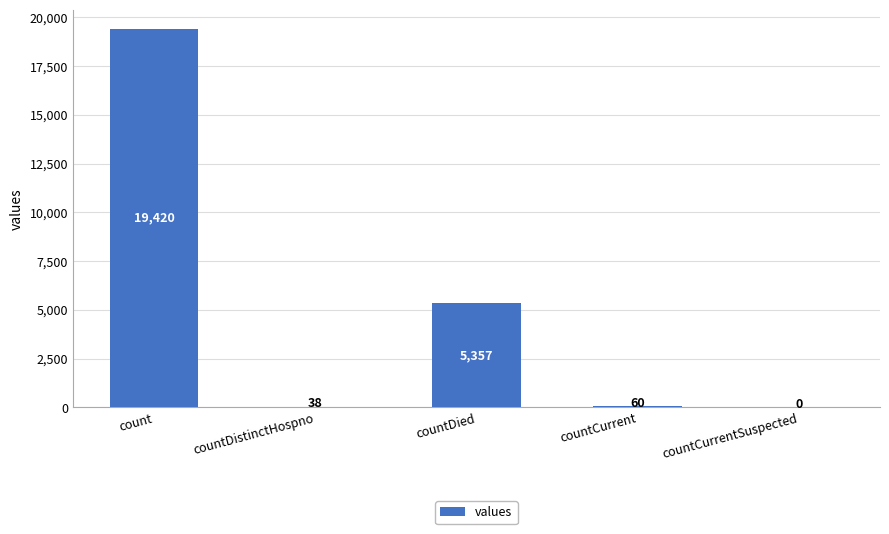

What is the sum of the values at countCurrent and countDied?

5417